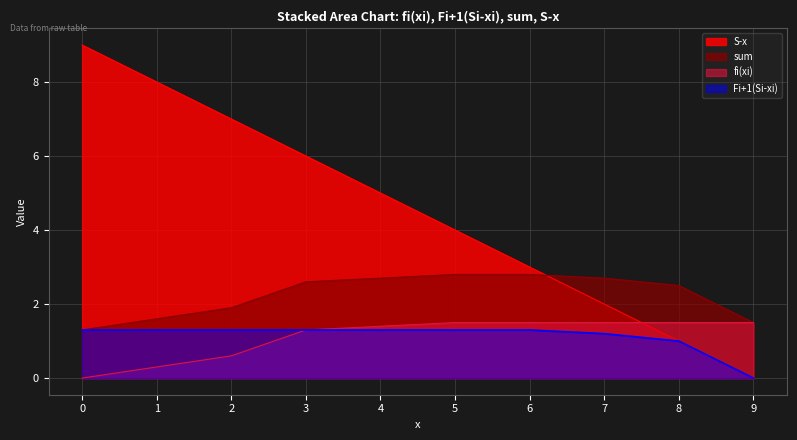

What is the spread (max minus min) of values at 6?

1.7